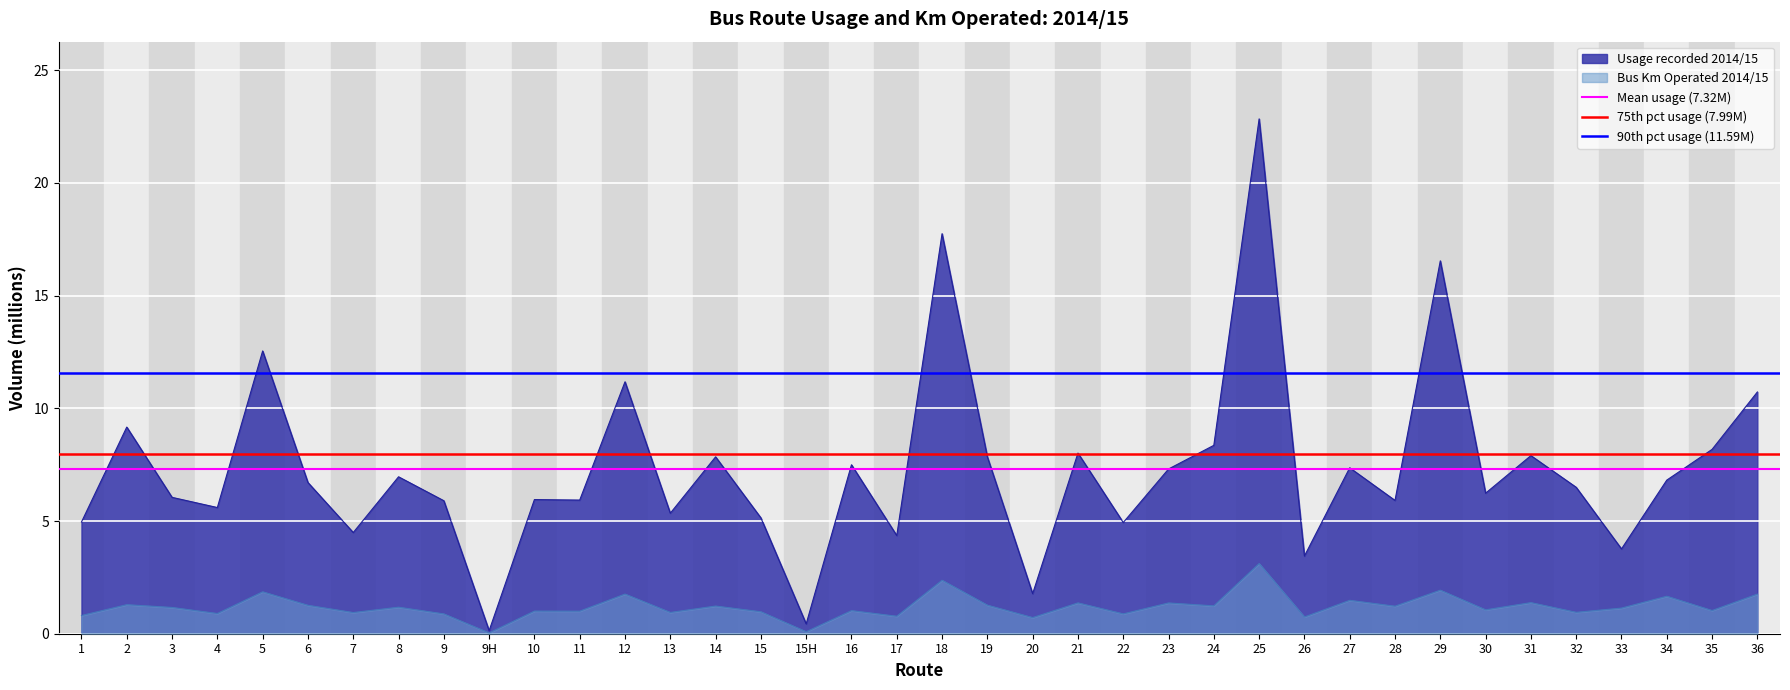

How many lines are shown in the chart?

3